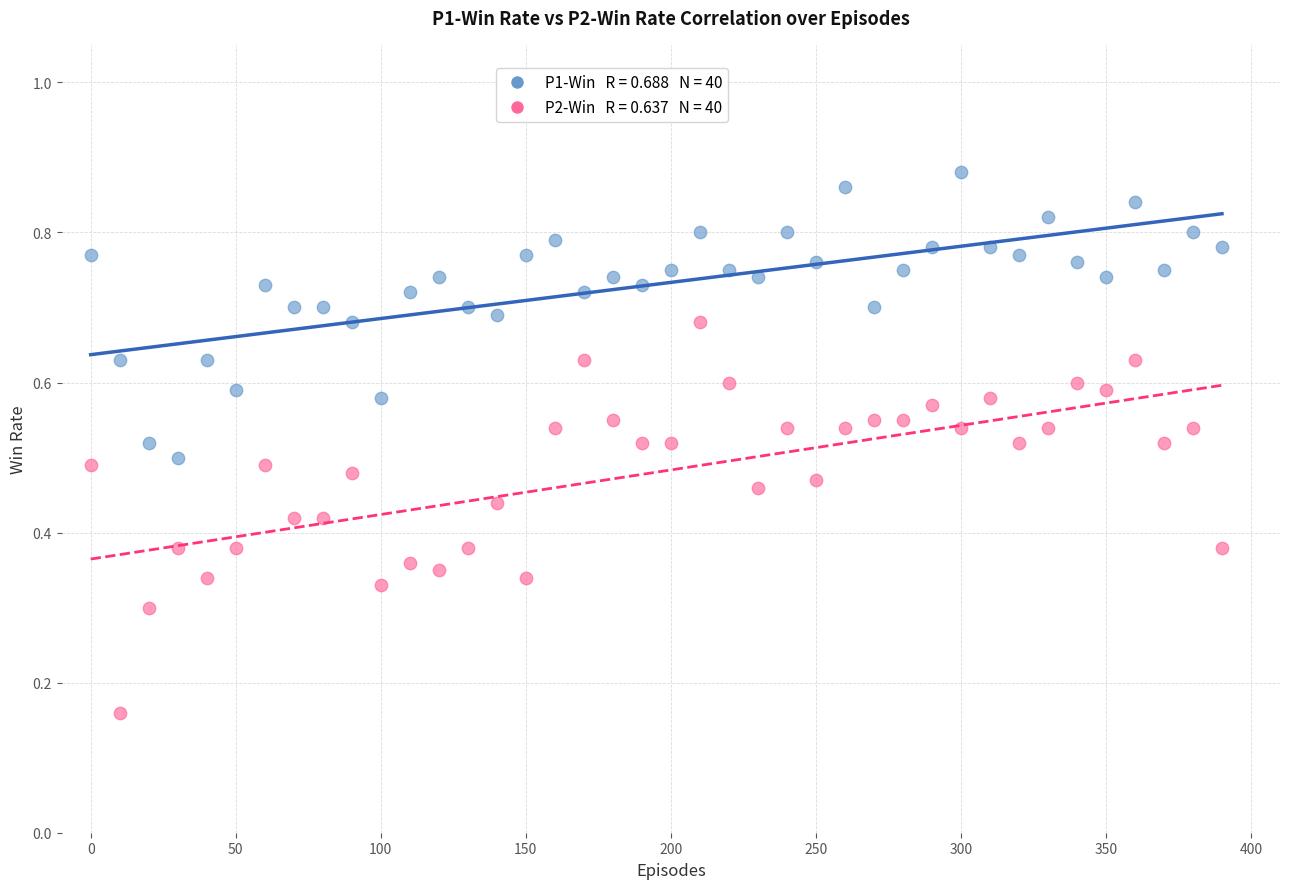

Across all data points, what is the range of X values (max minus min)?

390.0